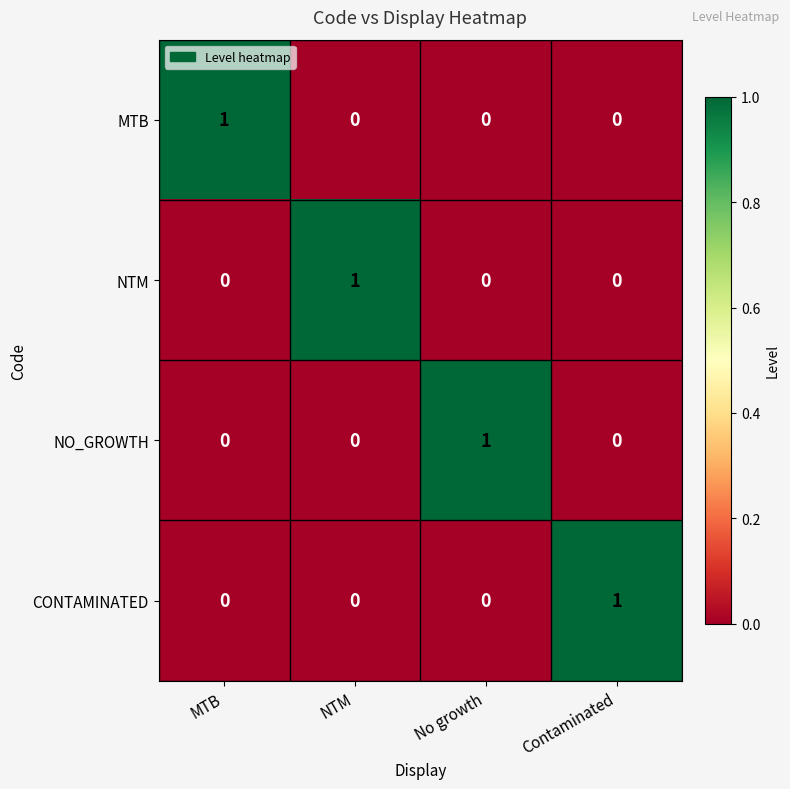

At which label does CONTAMINATED reach its peak?

Contaminated